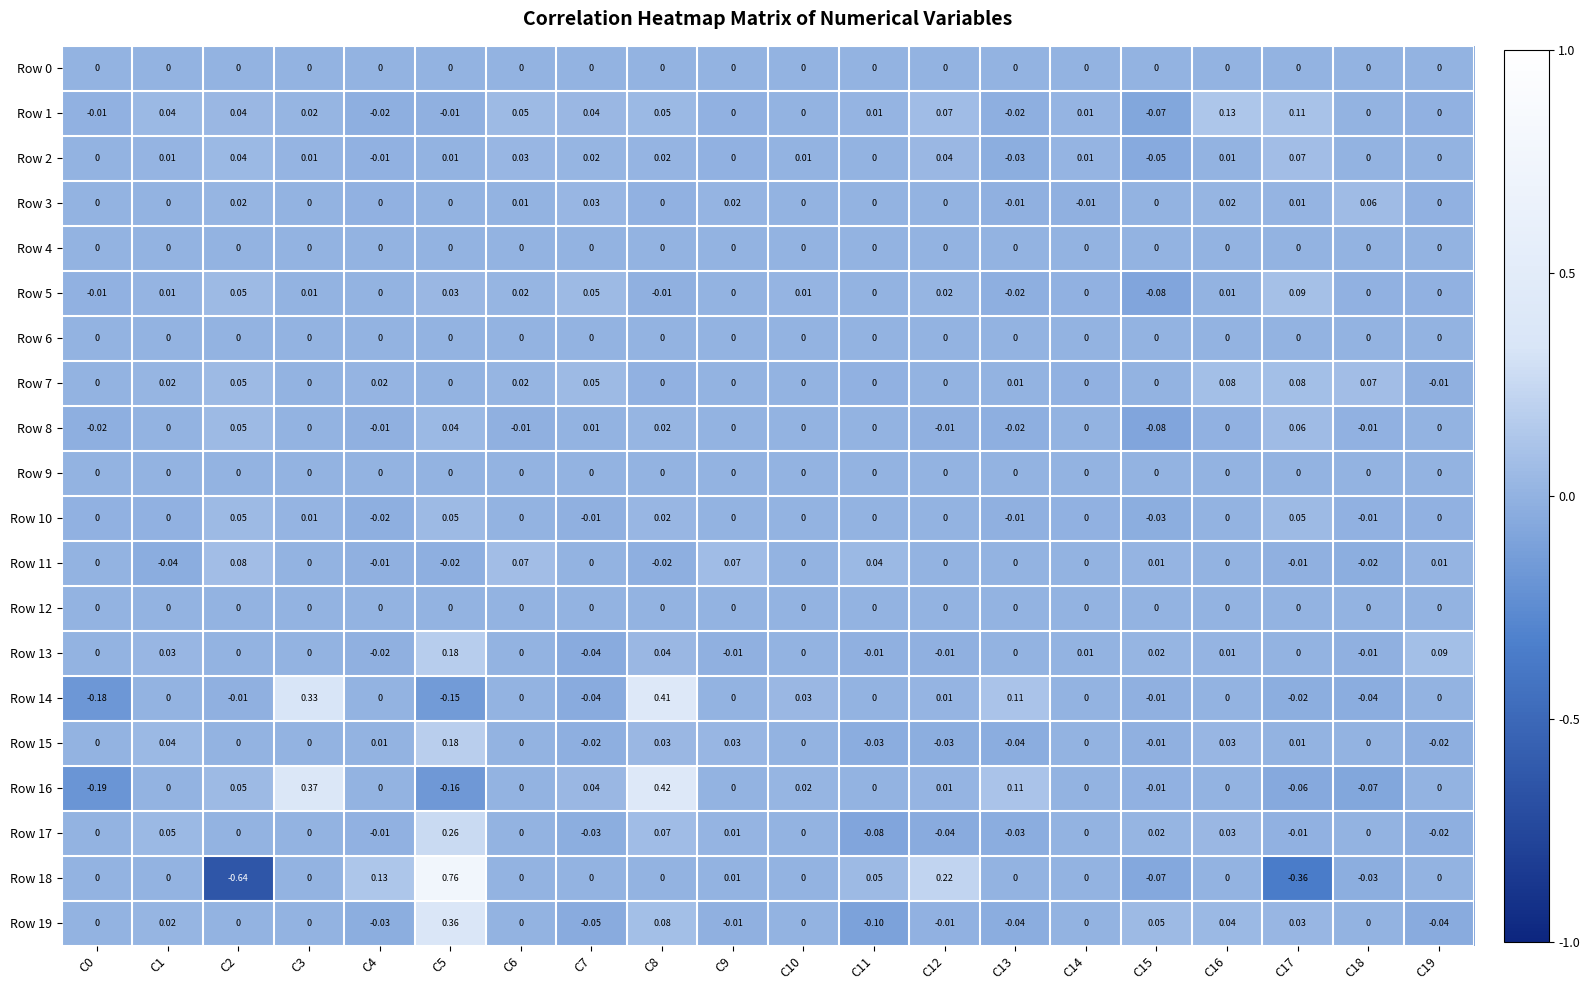

Is the value of Row 17 at C15 greater than the value of Row 2 at C14?

Yes